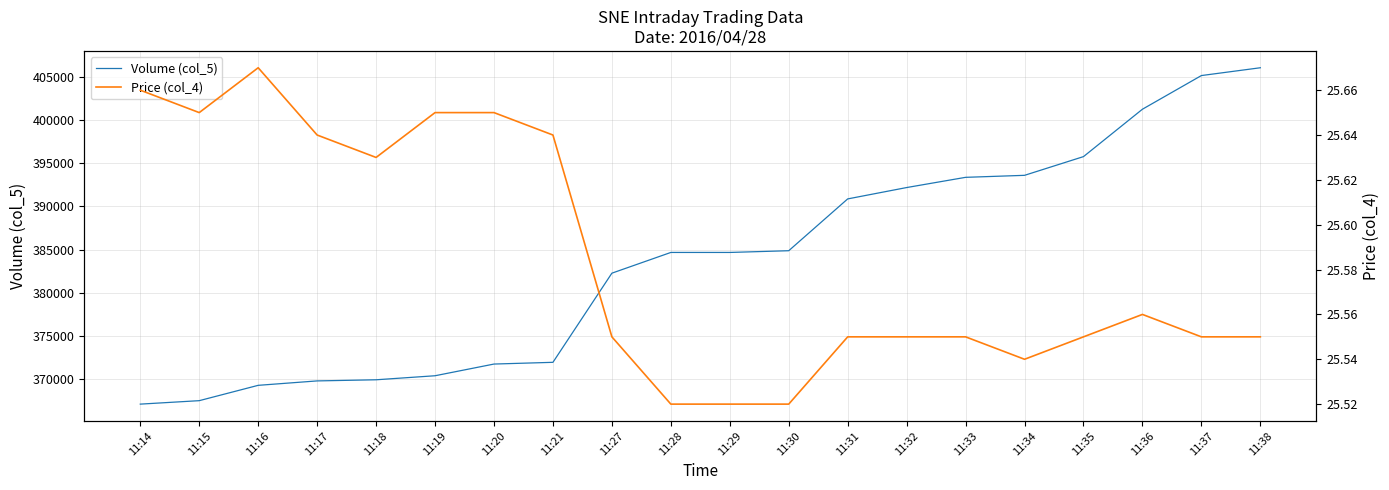

True or false: Volume (col_5) and Price (col_4) cross at least once.

False